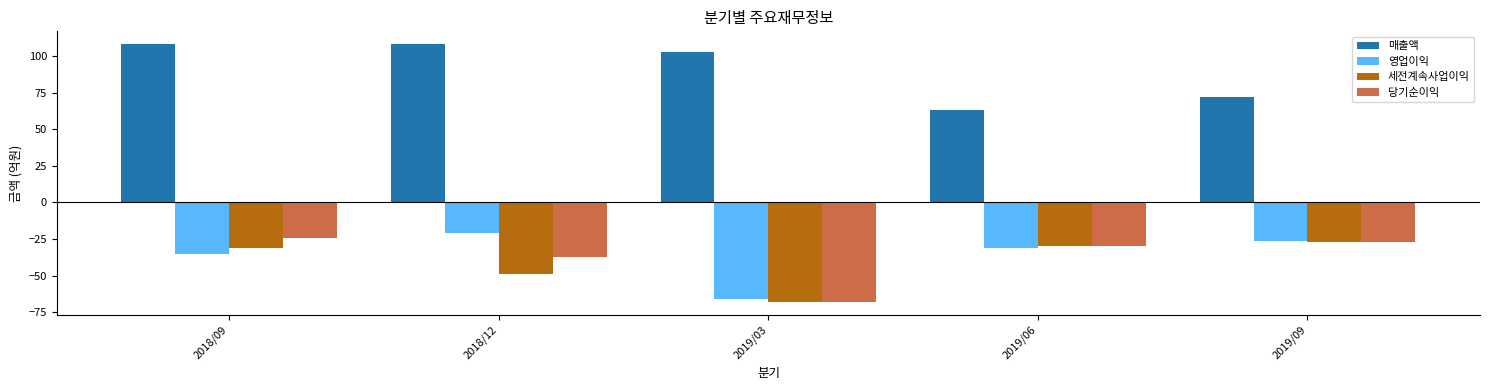

The value of 영업이익 at 2019/09 is -43. True or false?

False